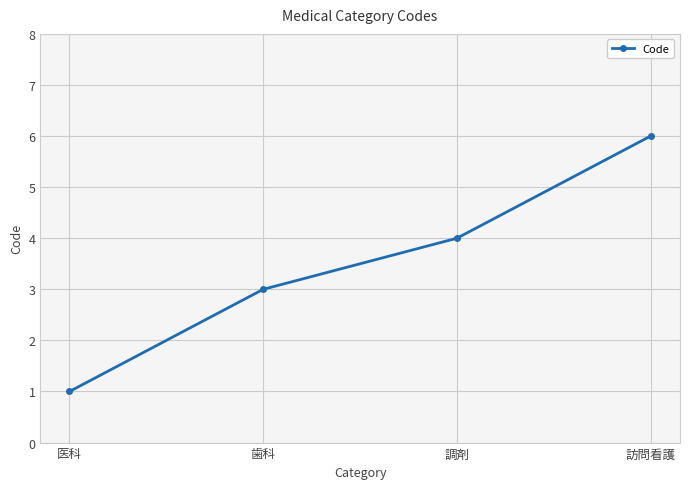

True or false: the data shows 6 at 訪問看護.

True